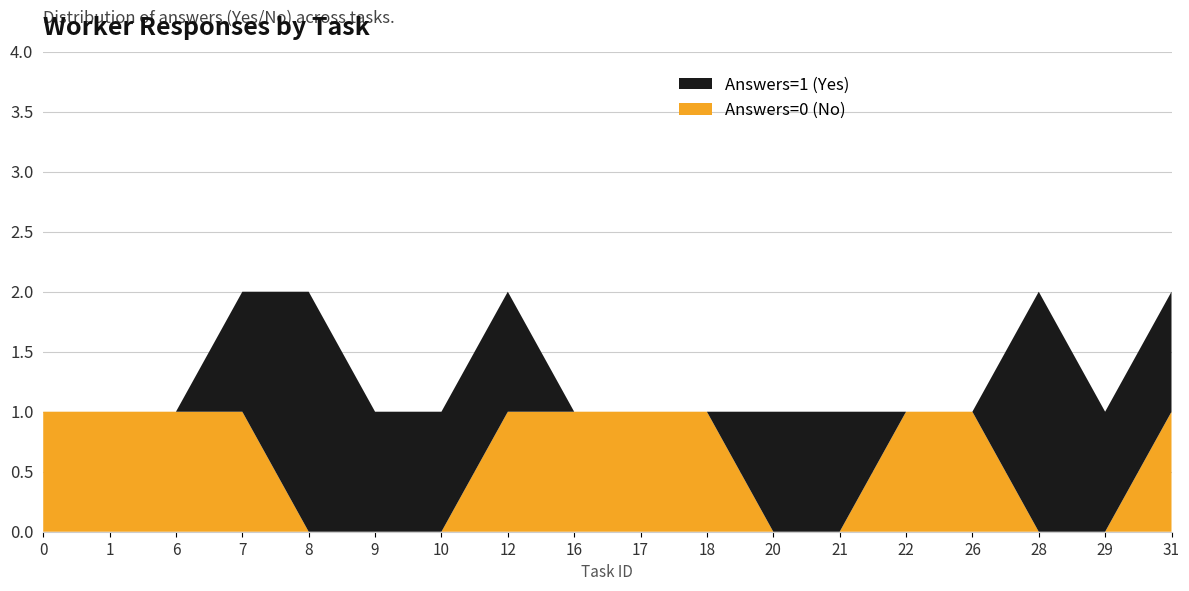

The value of Answers=0 (No) at 28 is -1. True or false?

False